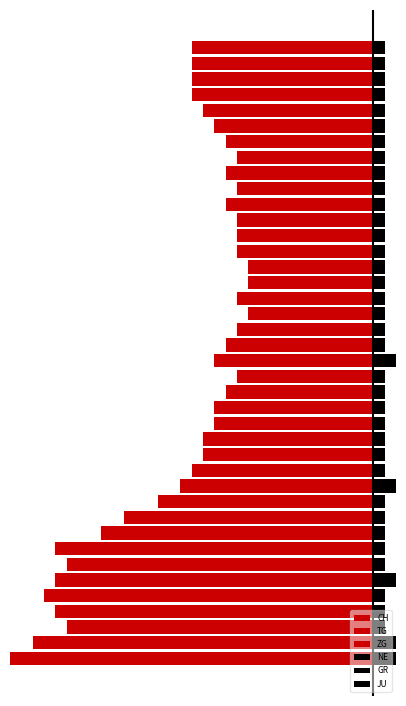

At how many categories does at least one series exceed -21?

40